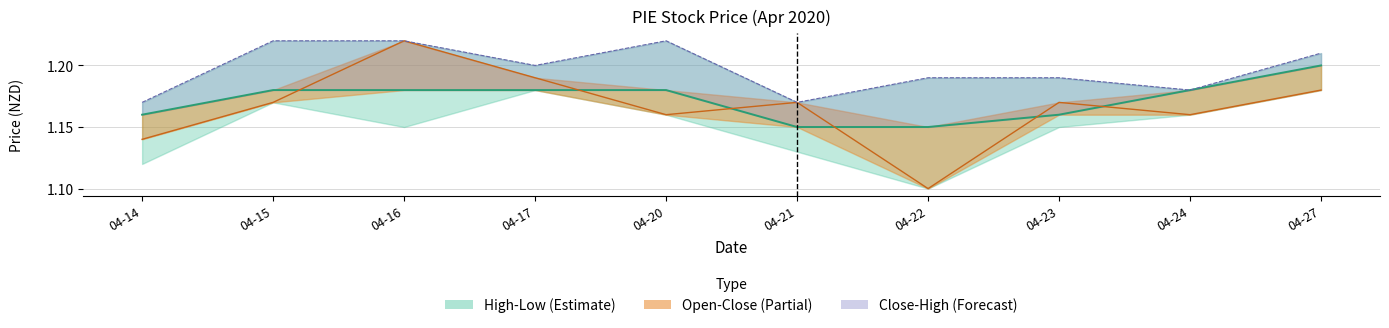

True or false: open and high cross at least once.

False